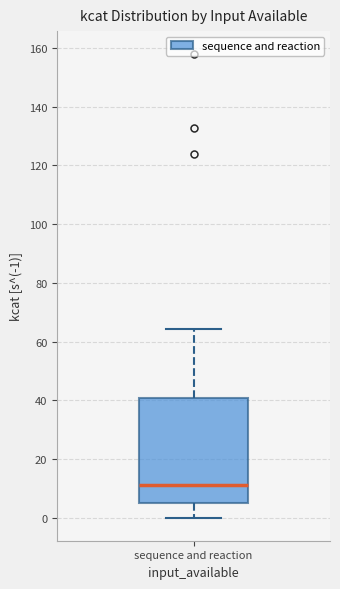

Where does the median line of the box for sequence and reaction sit on the y-axis? The values are not printed on the chart, so give them approximately, as read against the axis.

12